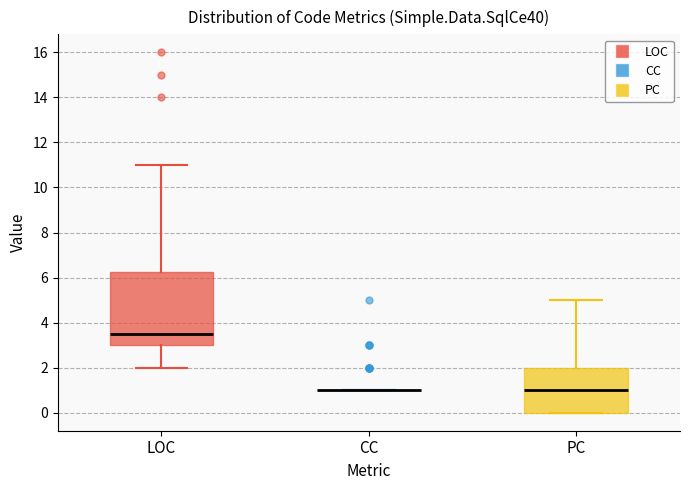

Reading left to right, transcribe this box plot: for each box, give where its median line is, the range the box spans, and where its two whiskers end, as read against the y-axis. The values are not printed on the chart, so give them approximately, as read against the axis.

LOC: median 3.6, box 3.0 to 6.2, whiskers 2.0 to 11.0
CC: box collapsed to a line at 1.0, whiskers 1.0 to 1.0
PC: median 1.0, box 0.0 to 2.0, whiskers 0.0 to 5.0